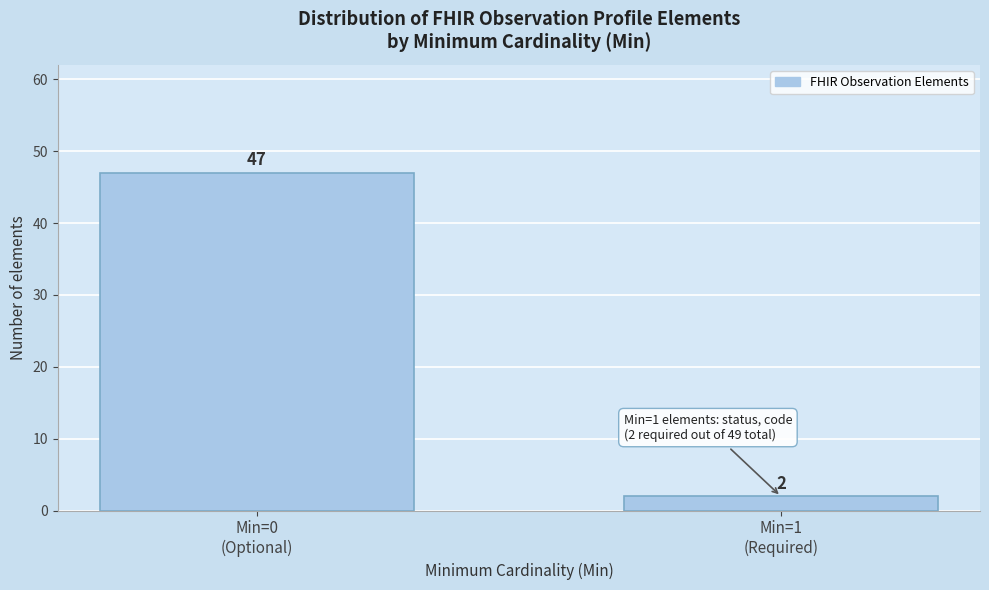

Reading left to right, transcribe all the data shown in this chart.

47	2